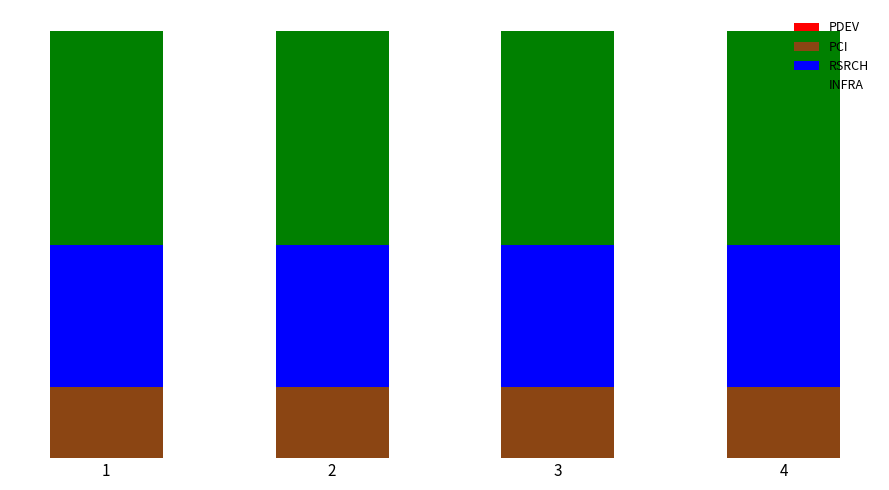

Are the bars grouped side by side (vs. stacked)?

No